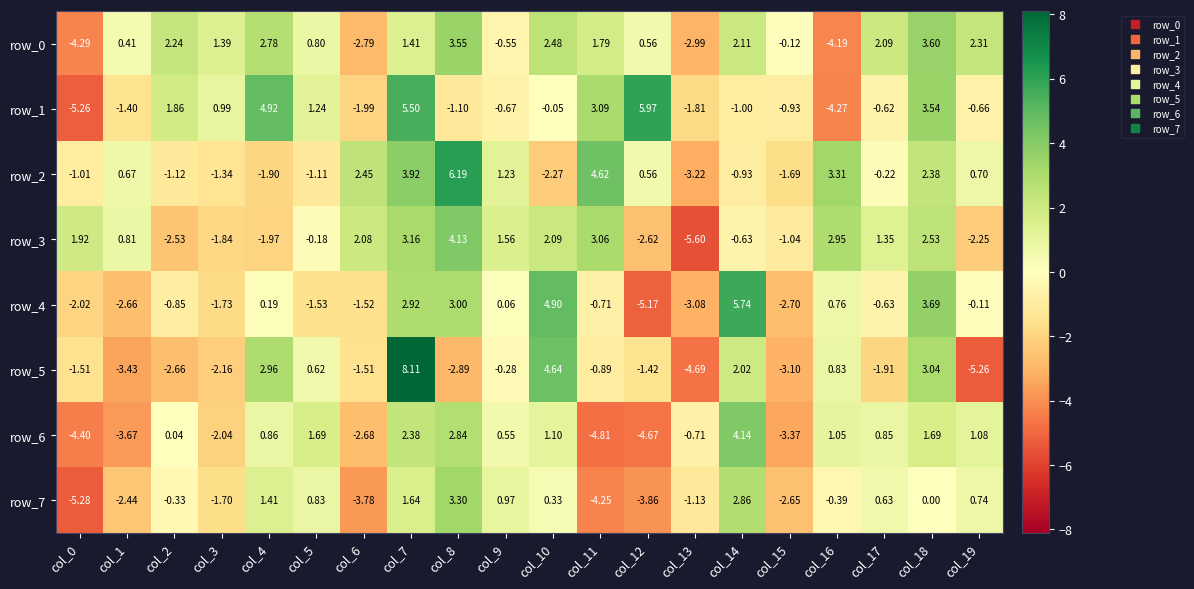

What is the lowest value of the row_6 series?

-4.8